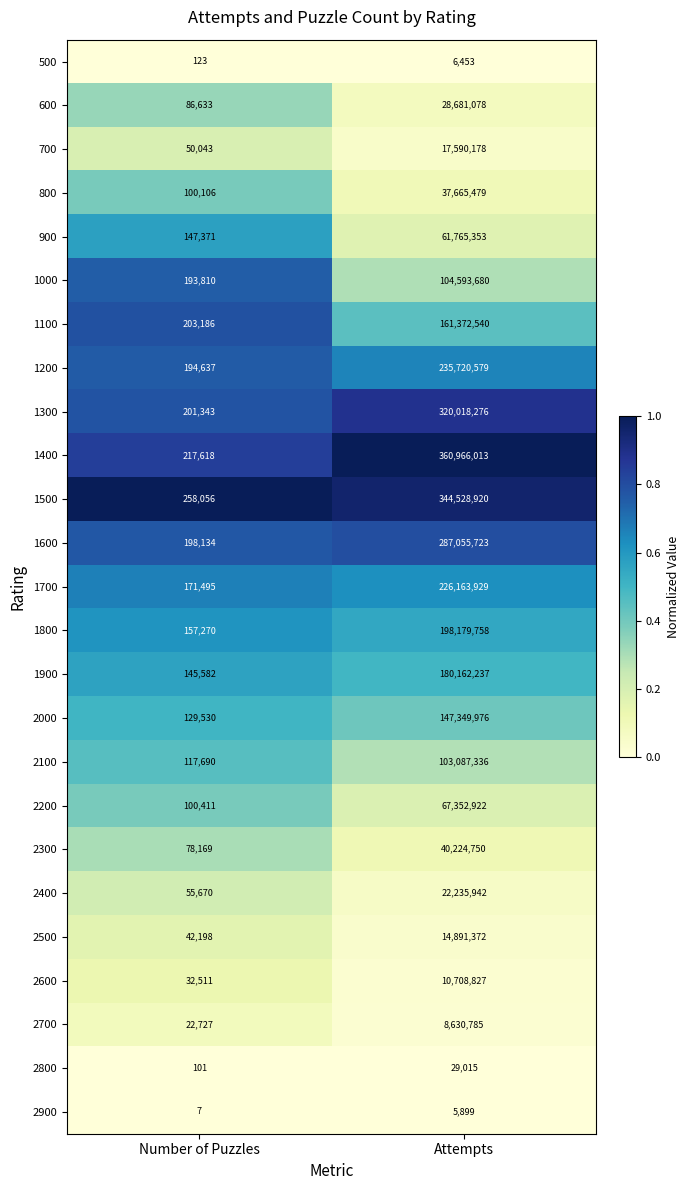

What is the highest value of the 800 series?

37665479